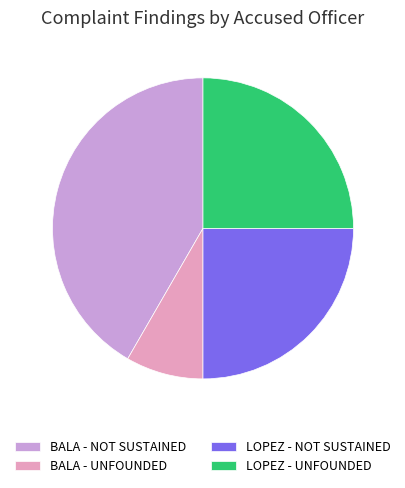

Count the number of slices in the pie.

4